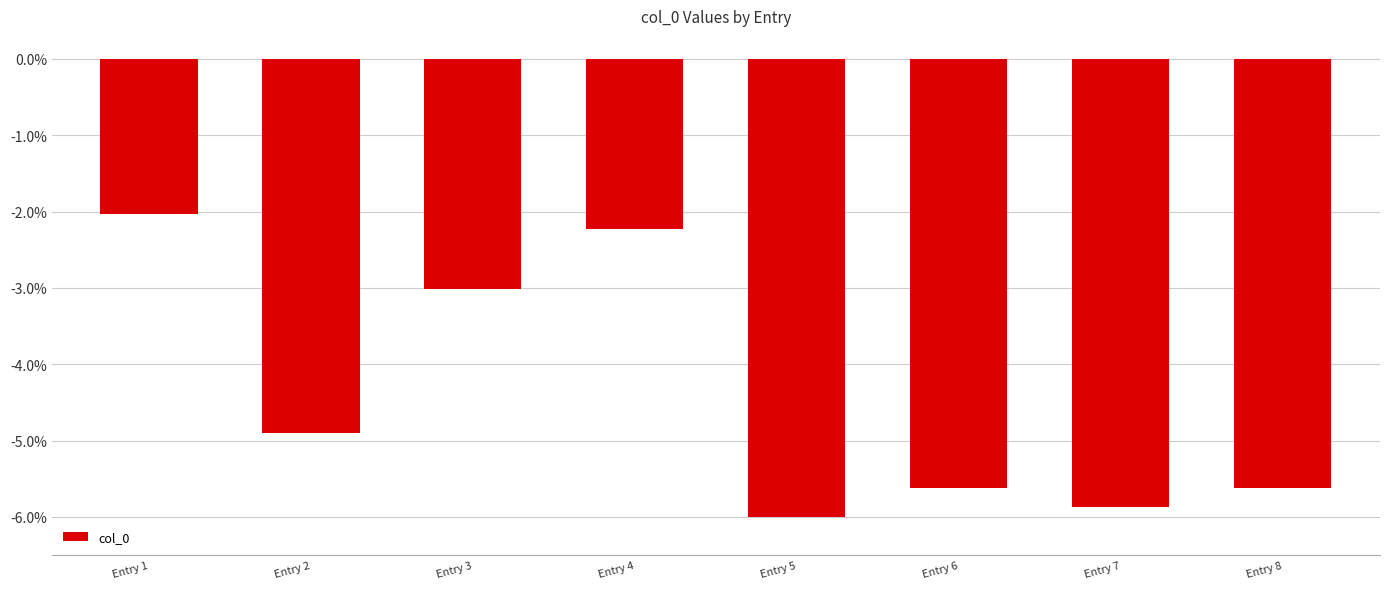

What is the difference between the maximum and minimum values?

4.0